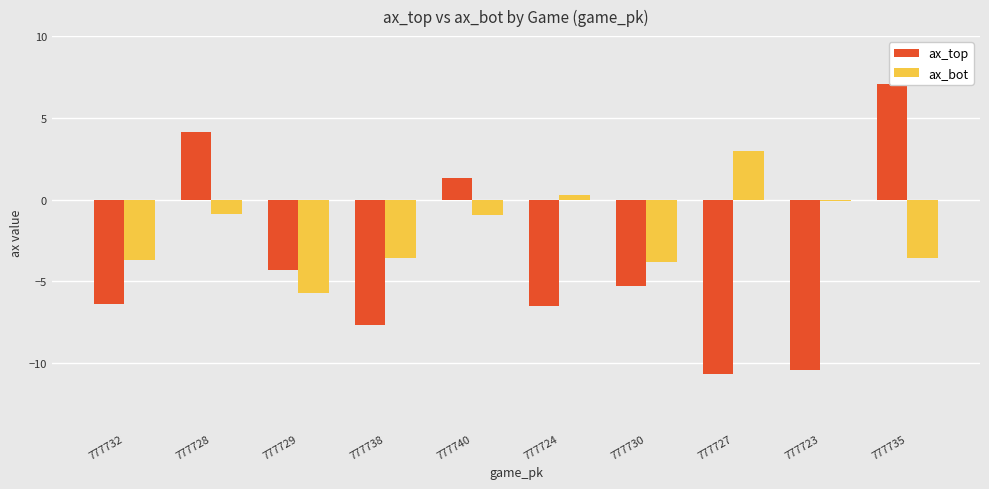

What is the difference between the second highest and minimum values in the ax_top series?

14.8